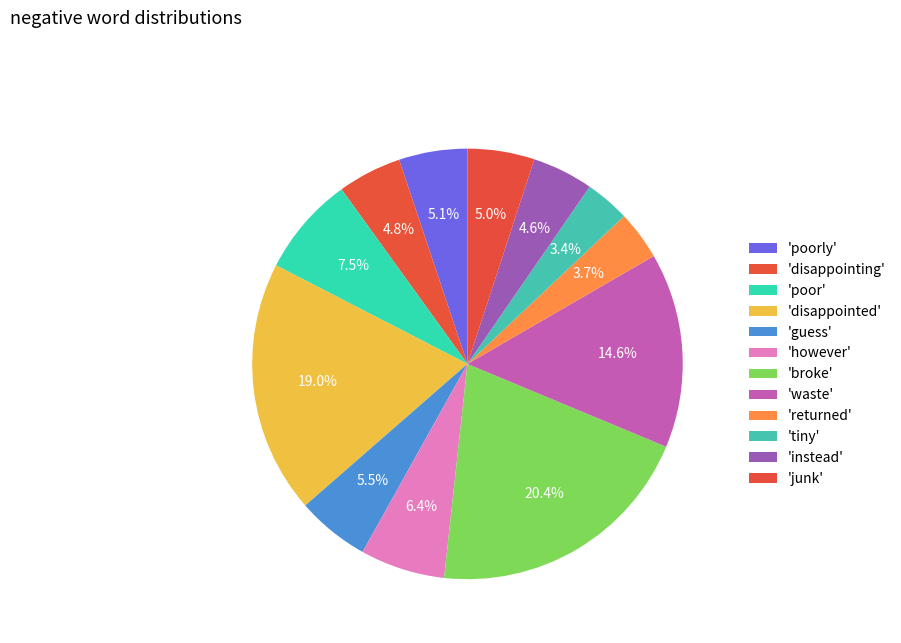

Count the number of slices in the pie.

12